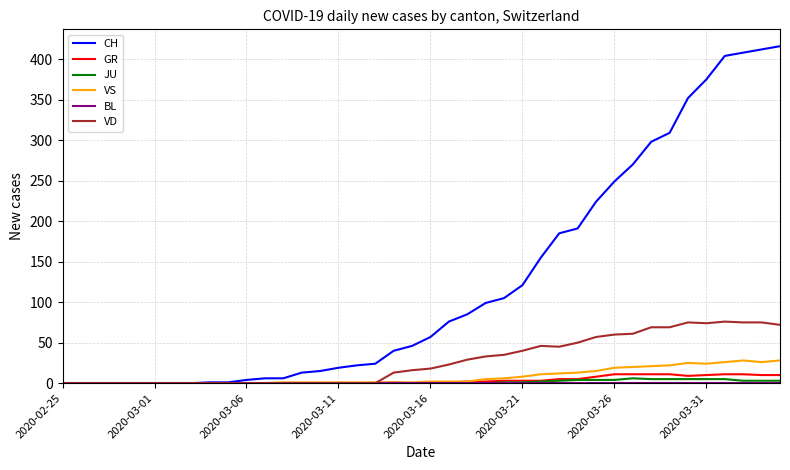

What is the highest value of the CH series?

416